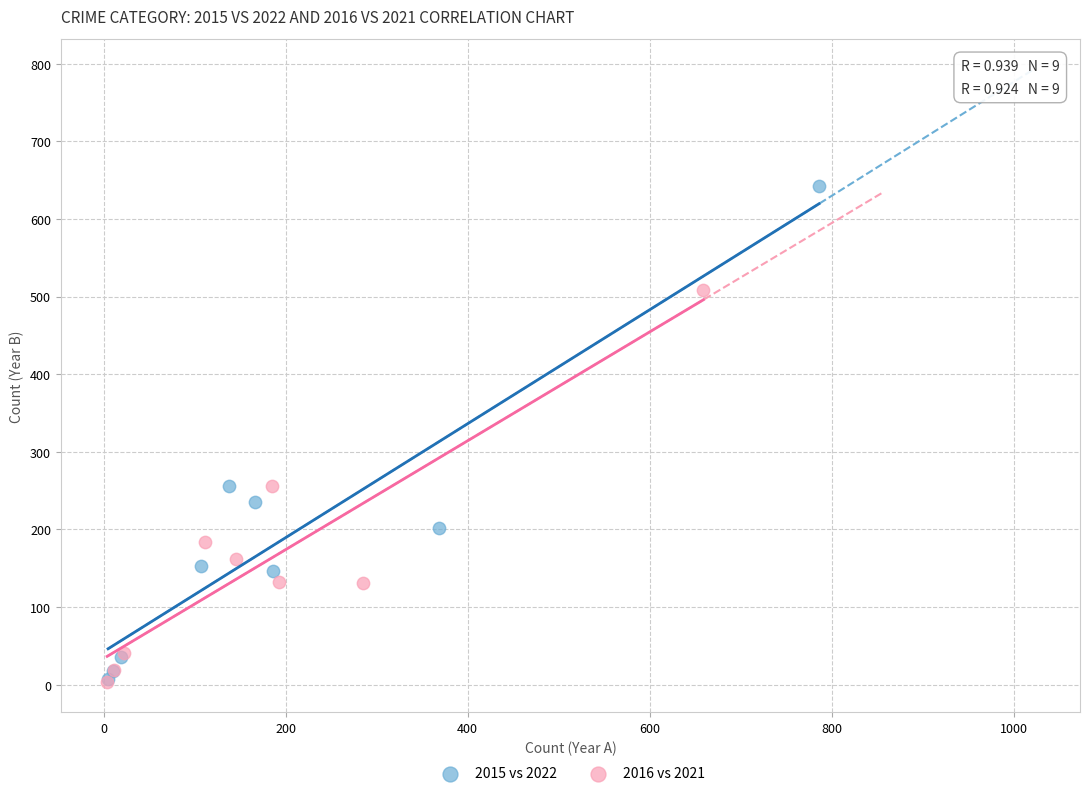

Which series reaches the maximum Y coordinate?

2015 vs 2022